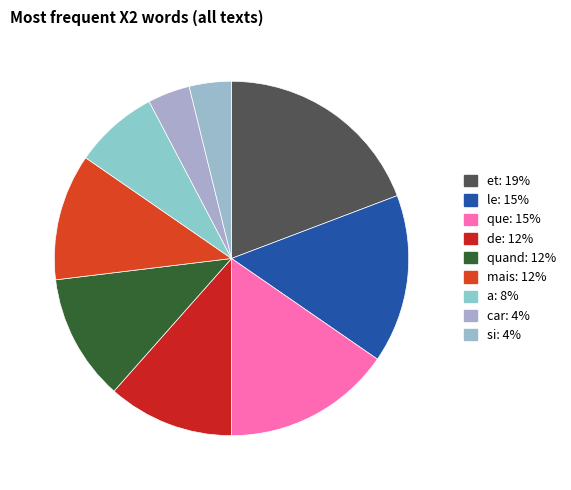

How many slices are in this pie chart?

9